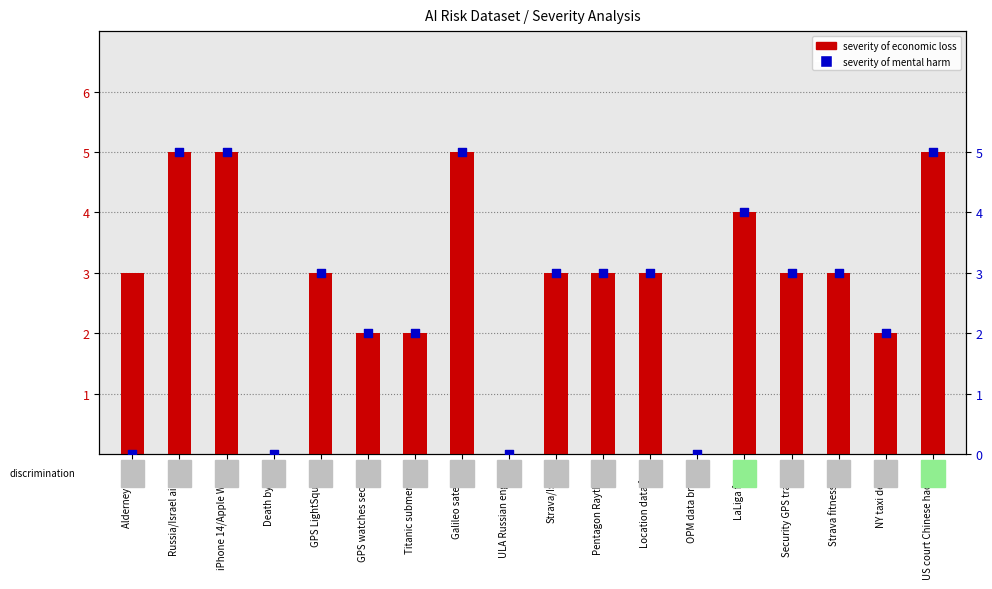

Which series has the largest total across all categories?

severity of economic loss